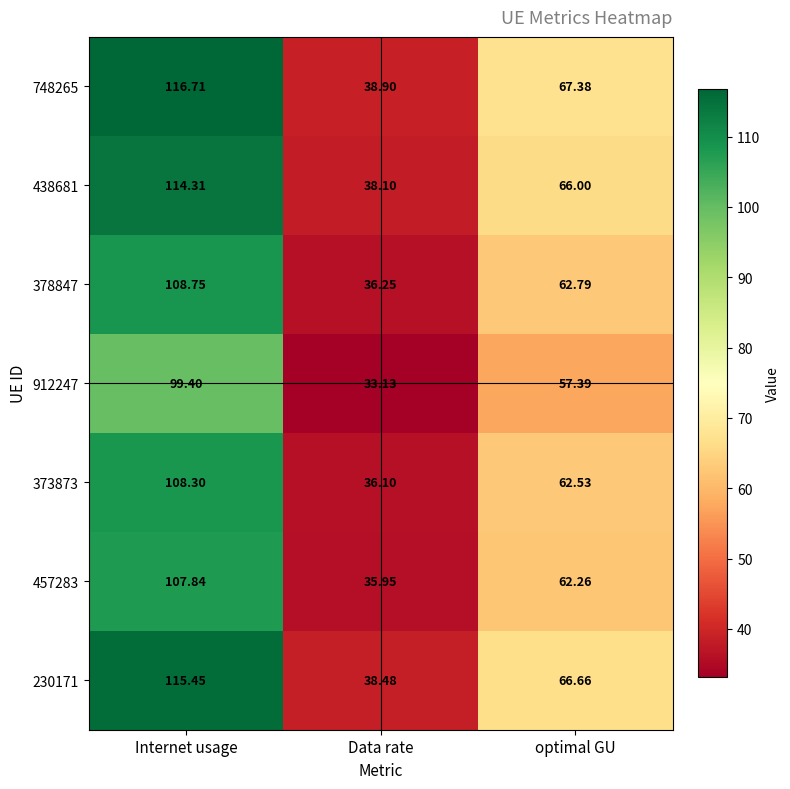

Which category has the lowest value across all series?

Data rate